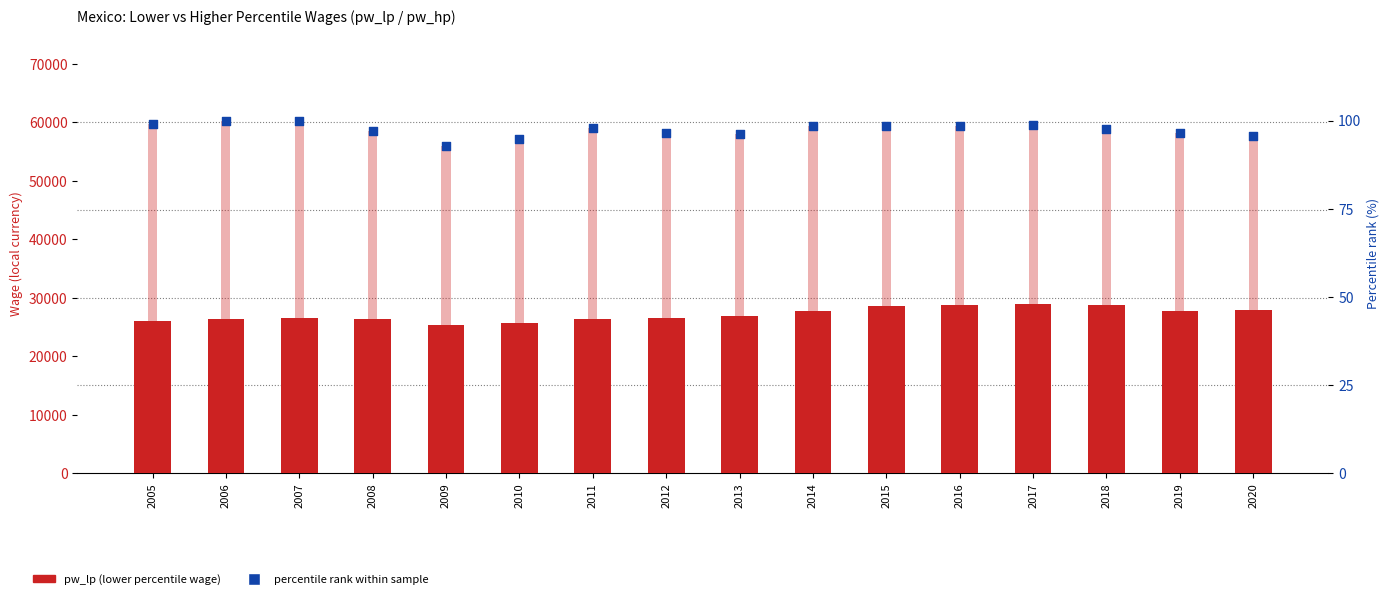

Which series reaches the minimum Y coordinate?

percentile rank within the sample